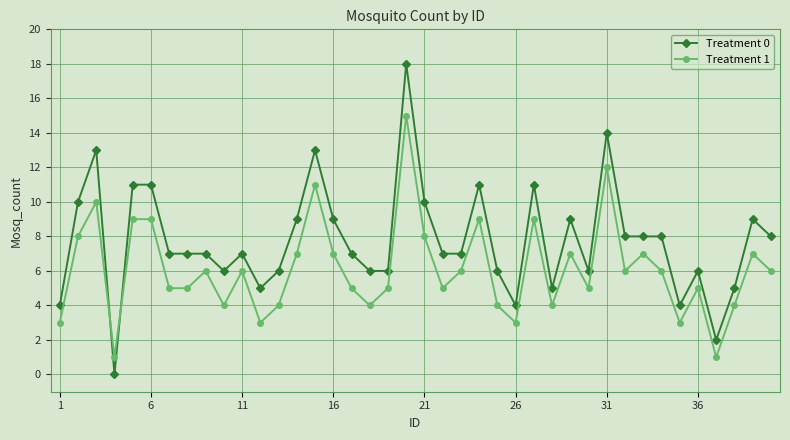

What are all the series names shown in the legend?

Treatment 0, Treatment 1